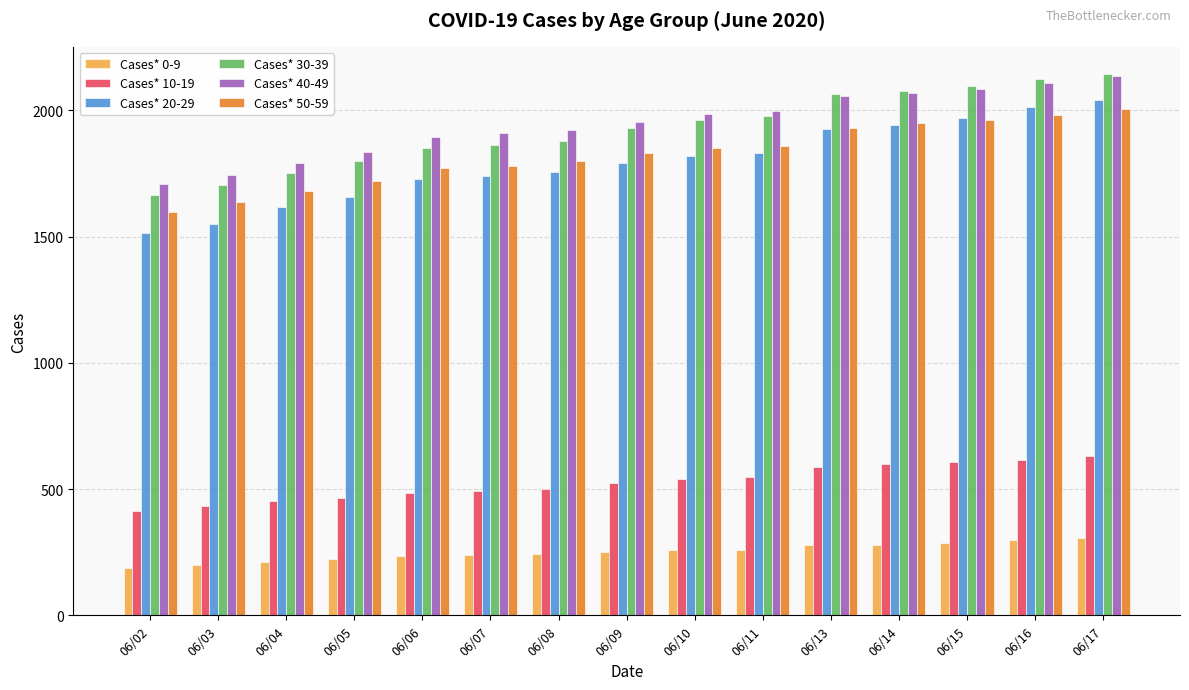

What is the maximum value for Cases* 20-29?

2042